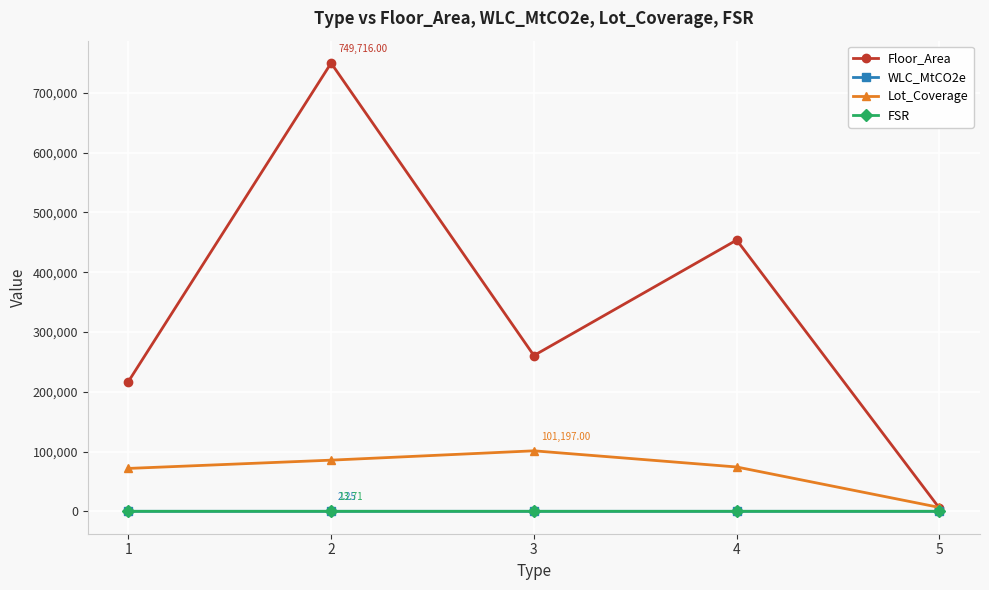

Which series has the largest total across all categories?

Floor_Area